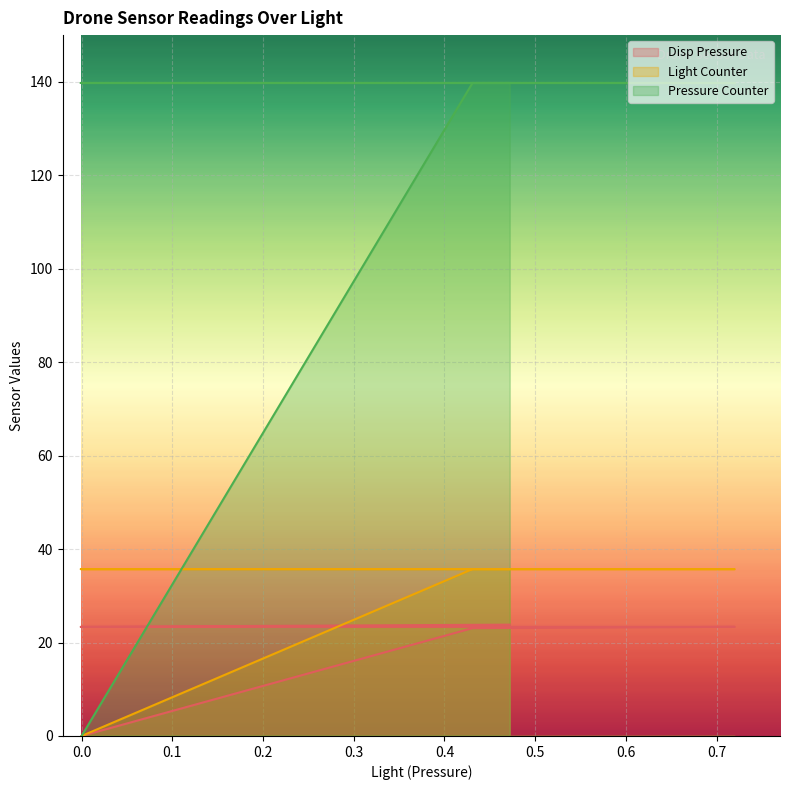

True or false: Light Counter and Pressure Counter intersect in this chart.

False